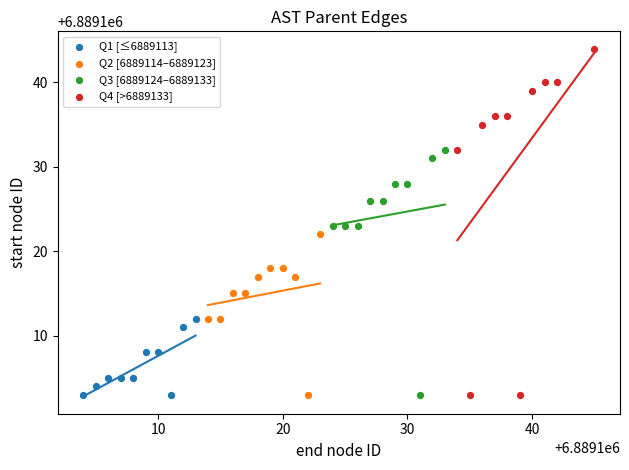

Which series contains the highest Y value?

Q4 [>6889133]